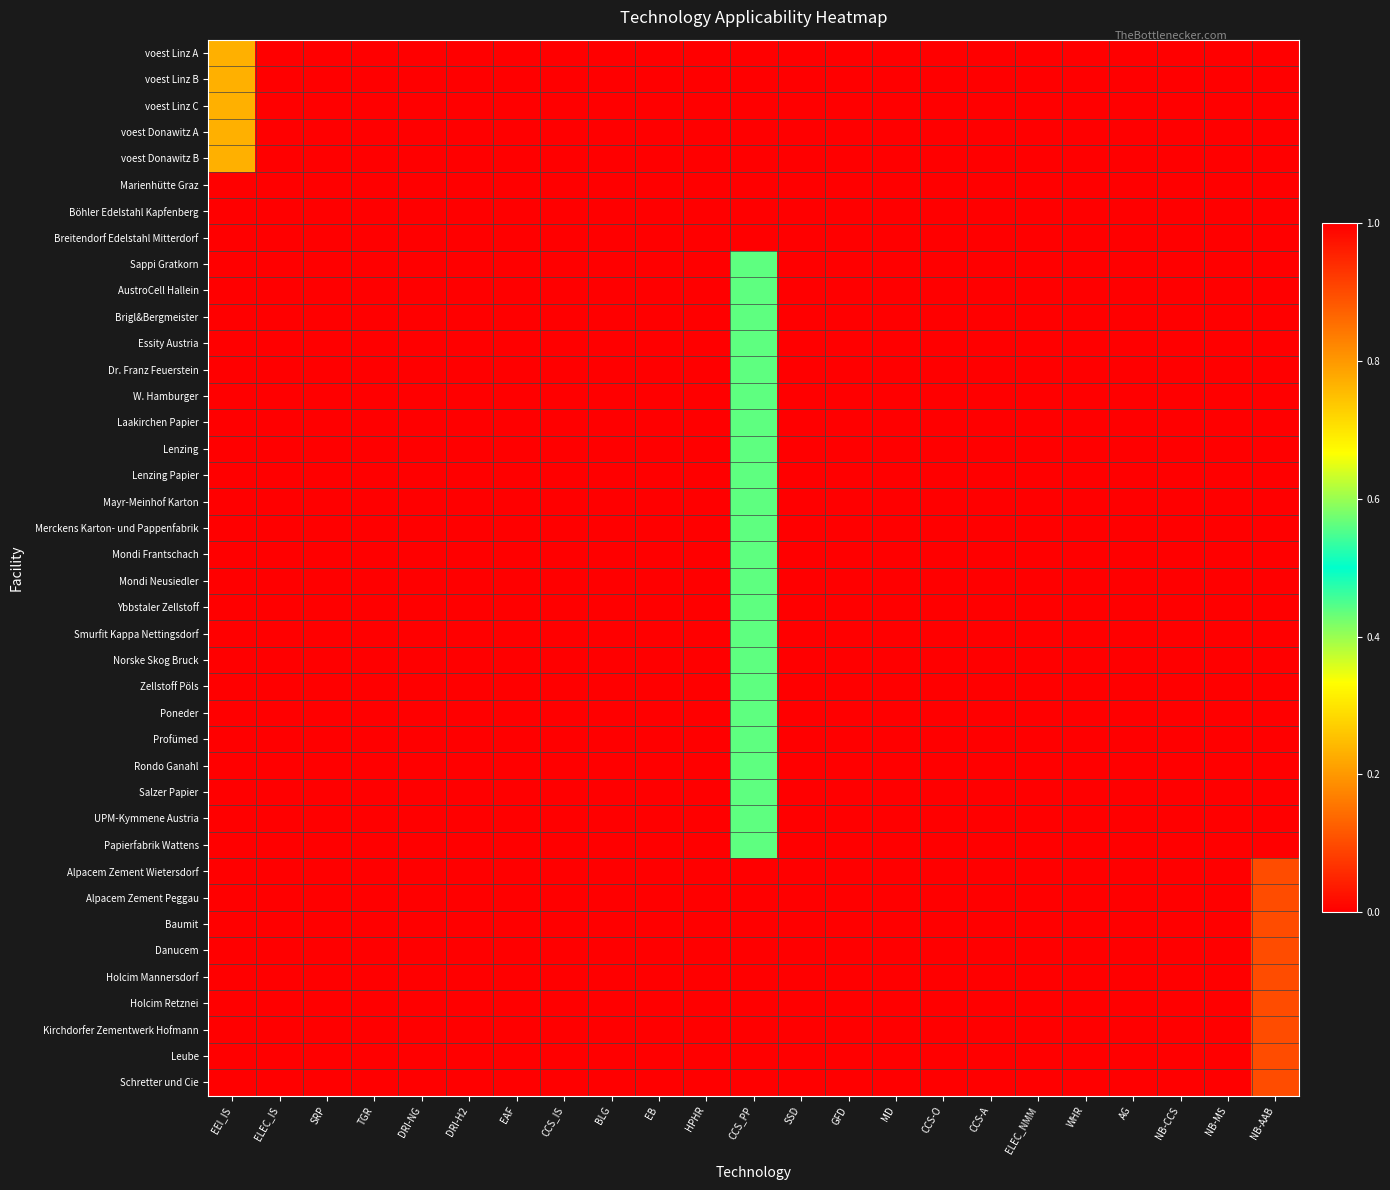

At which category is the sum across all series the highest?

HPHR